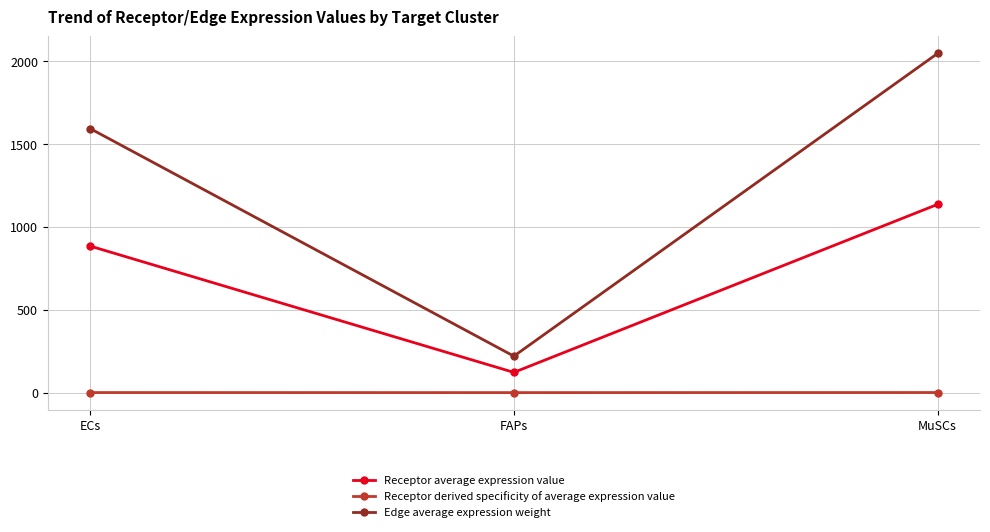

The value of Edge average expression weight at MuSCs is 2048.1. True or false?

True